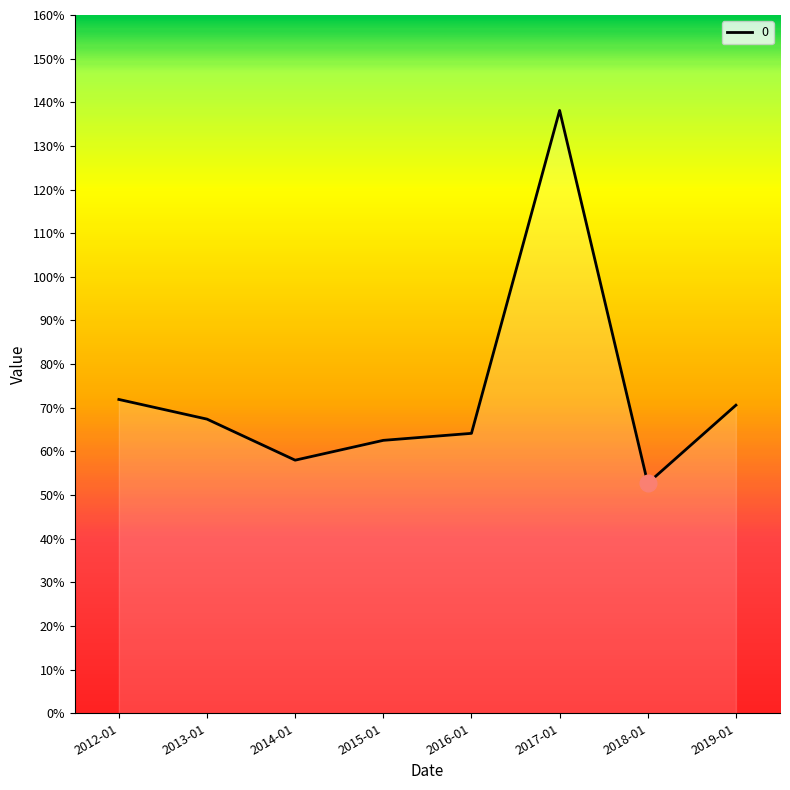

Does the chart display data point markers on the line(s)?

No